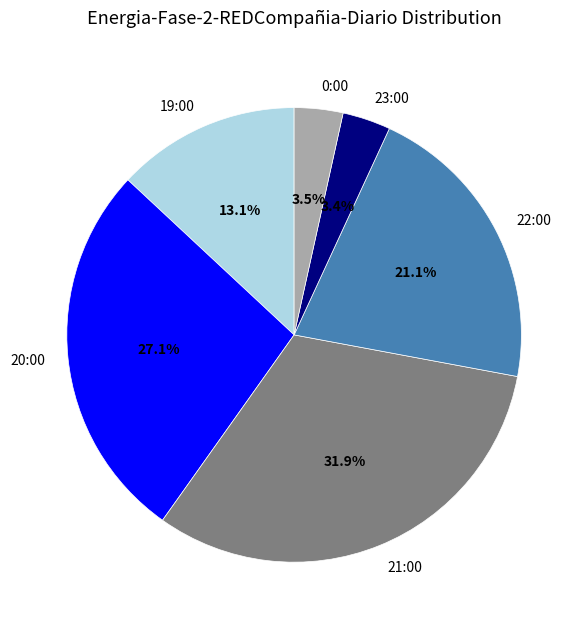

The 19:00 slice represents 13% of the pie. True or false?

True